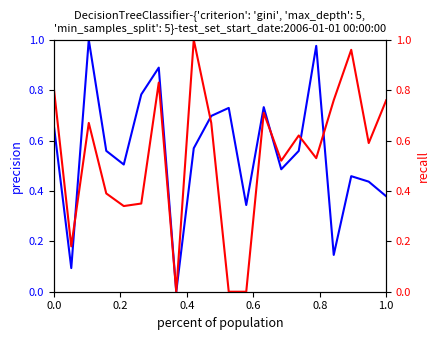

True or false: precision has more than 1 points higher than both neighbors.

True